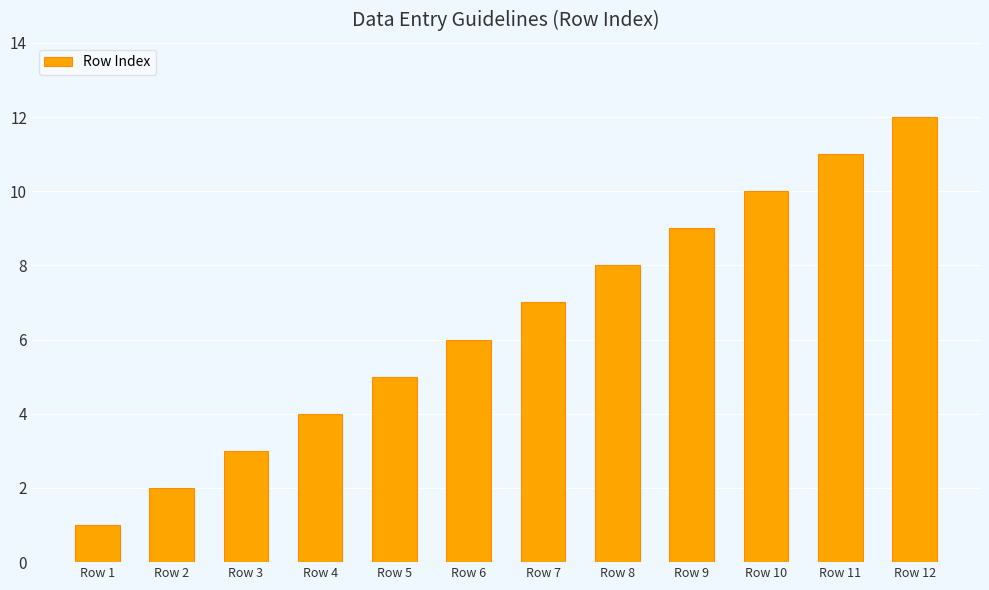

How many distinct data groups are displayed?

1